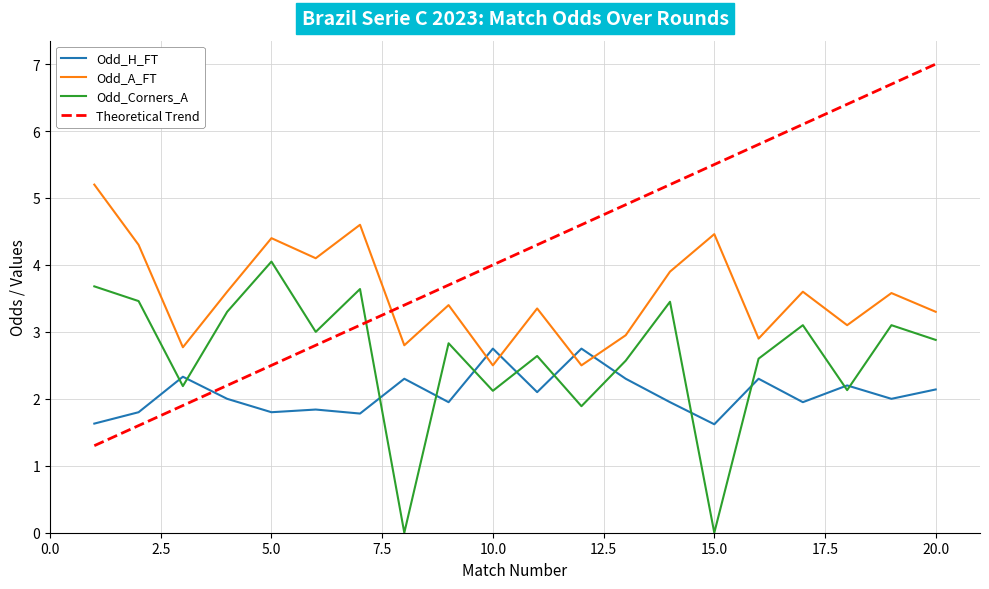

Which series has the largest range (max minus min)?

Theoretical Trend